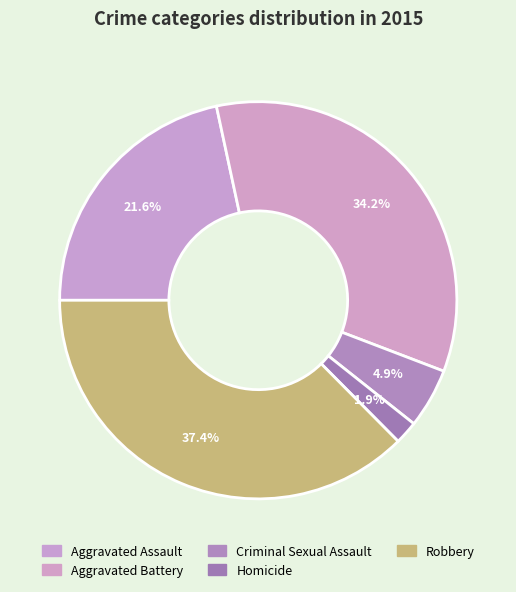

How many slices are in this pie chart?

5